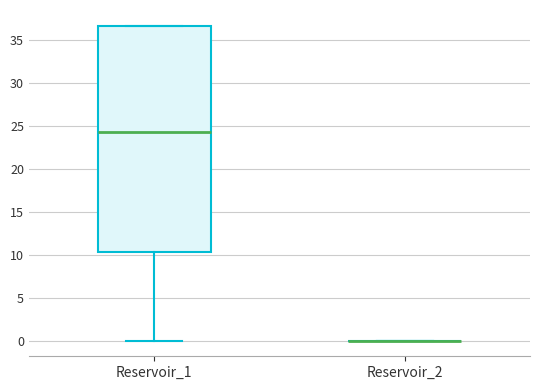

Reading left to right, read every box against the y-axis: the position of its median line, the range the box covers, and the ends of its whiskers. The values are not printed on the chart, so give them approximately, as read against the axis.

Reservoir_1: median 24.5, box 10.5 to 36.5, whiskers 0.0 to 36.5
Reservoir_2: box collapsed to a line at 0.0, whiskers 0.0 to 0.0